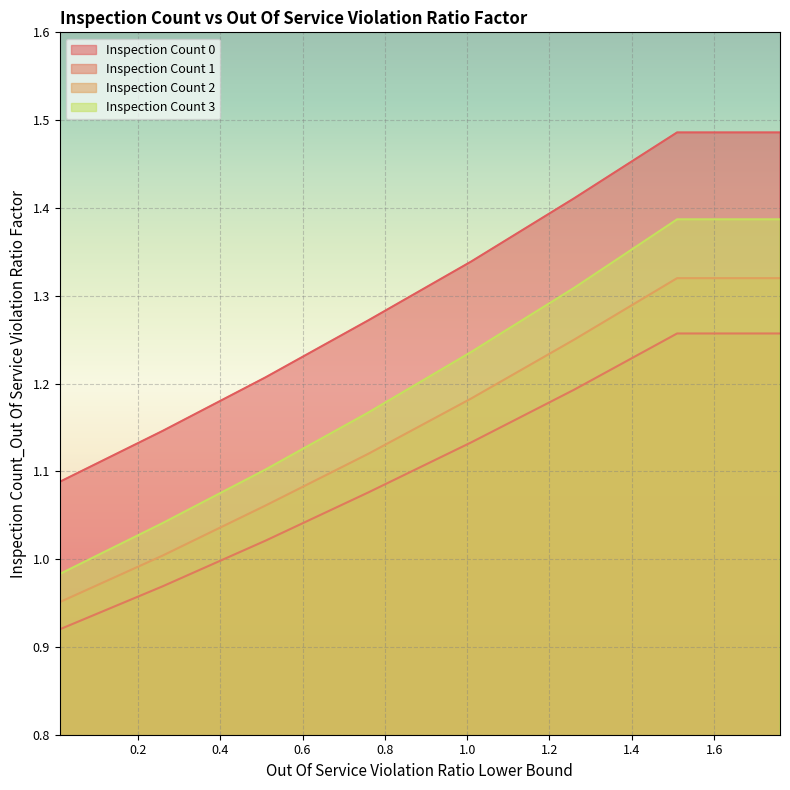

What is the maximum value for Inspection Count 3?

1.4